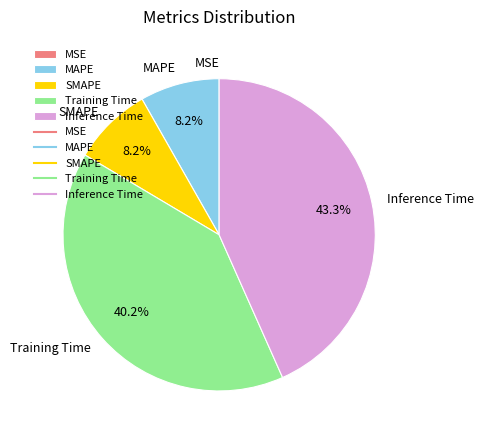

Is there a majority slice in this chart?

No